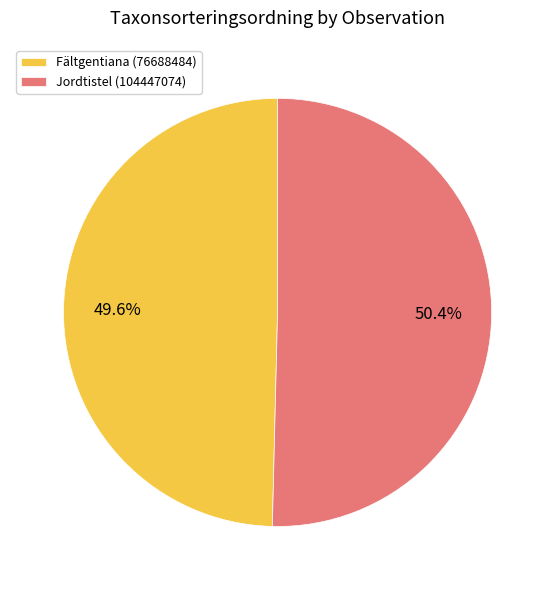

Is Fältgentiana (76688484) the majority of the pie?

No